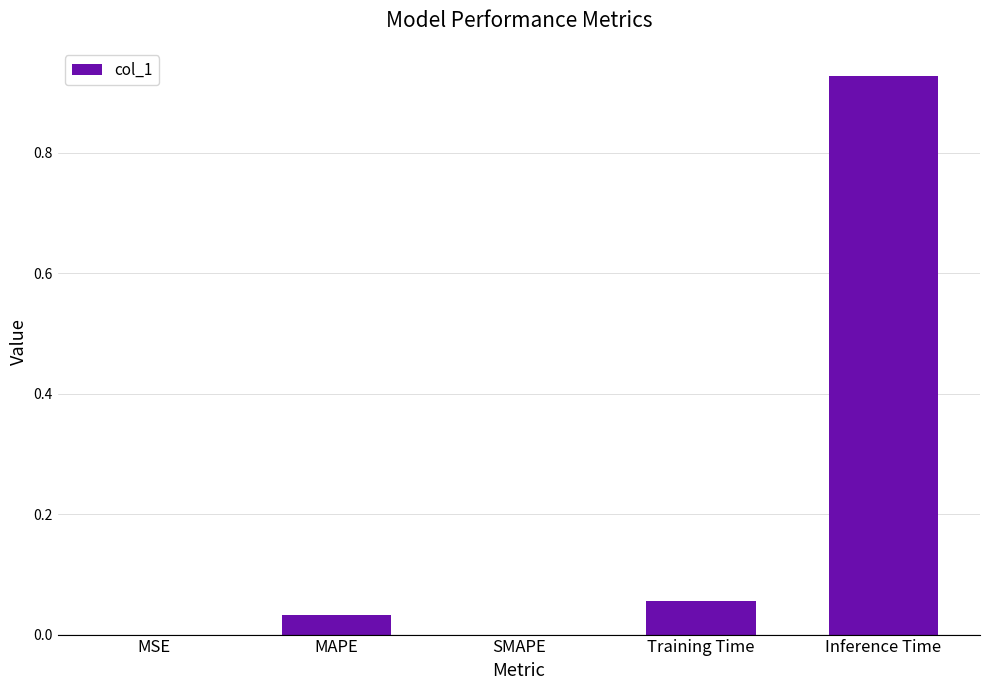

What is the change in value from Training Time to Inference Time?

+0.9